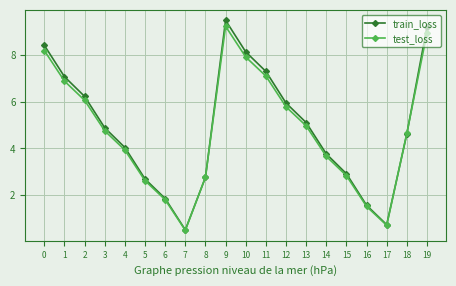

At which category does train_loss reach its first local peak?

9